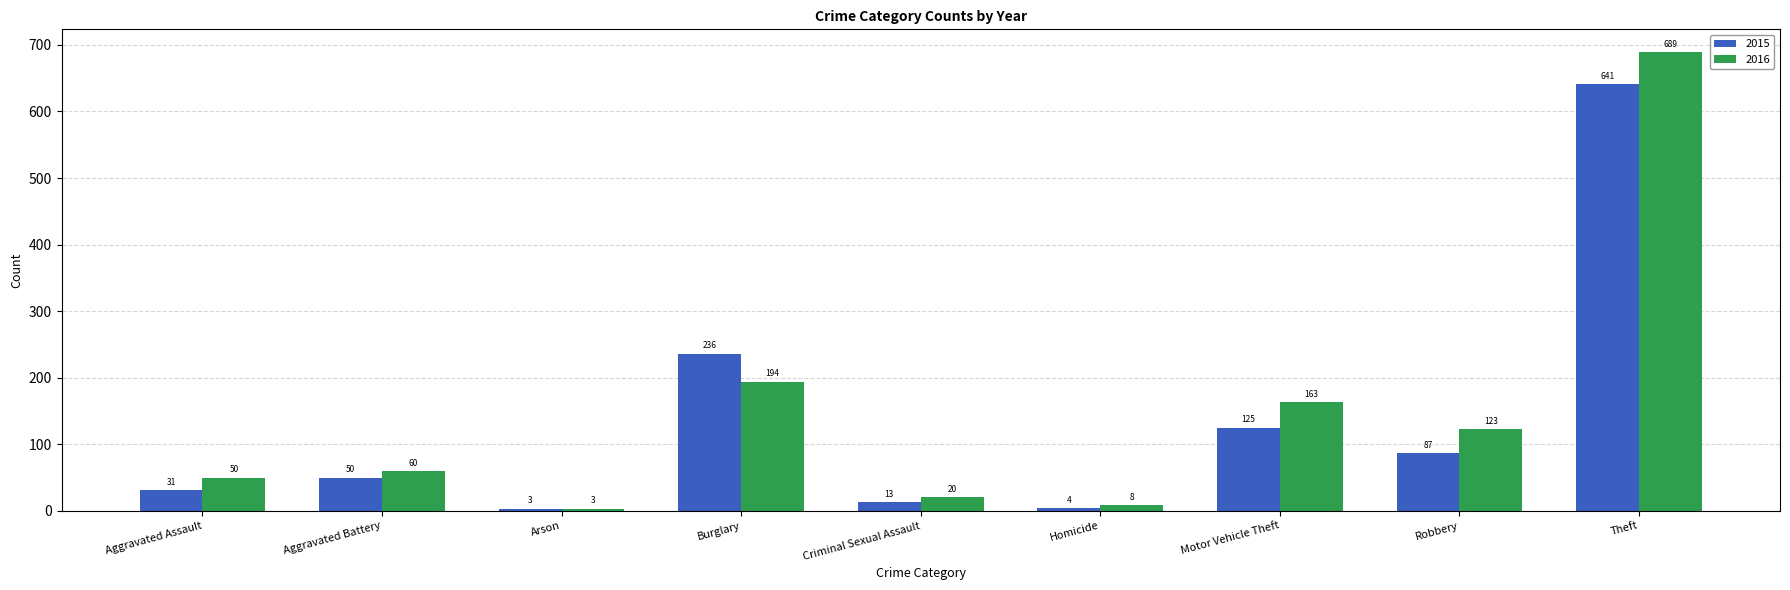

At how many categories does at least one series exceed 542?

1